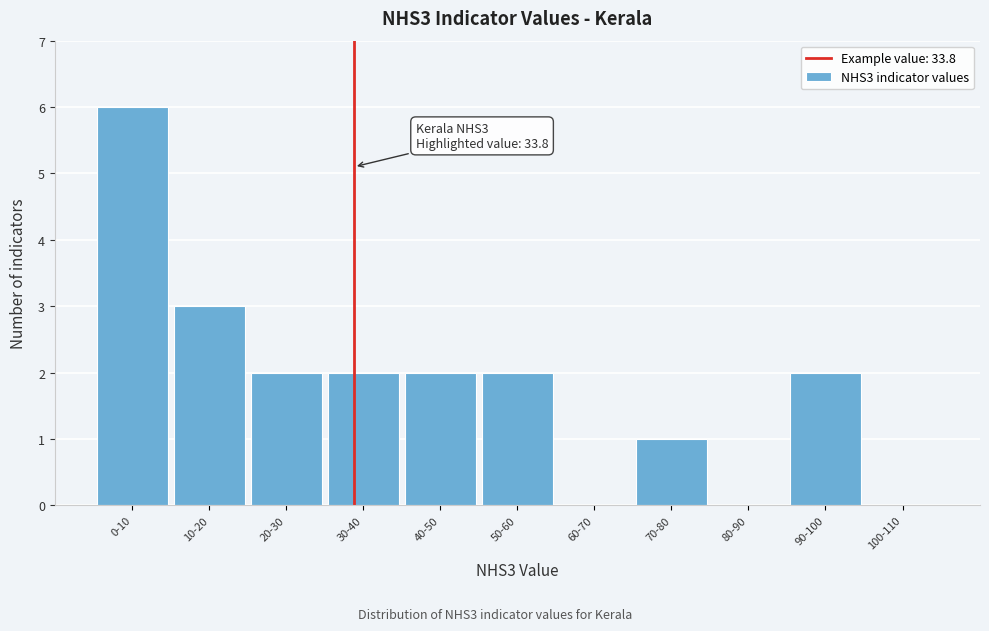

Reading left to right, transcribe all the data shown in this chart.

0-10=6	10-20=3	20-30=2	30-40=2	40-50=2	50-60=2	60-70=0	70-80=1	80-90=0	90-100=2	100-110=0